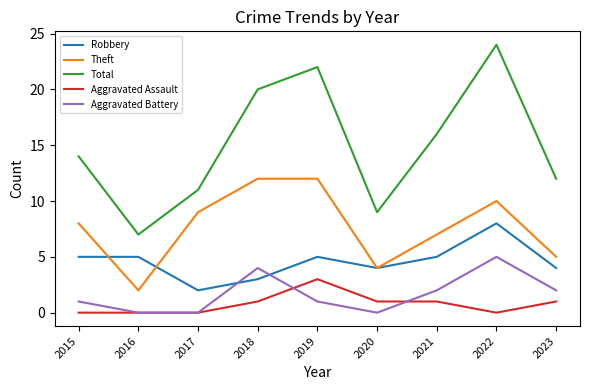

The value of Total at 2023 is 12. True or false?

True